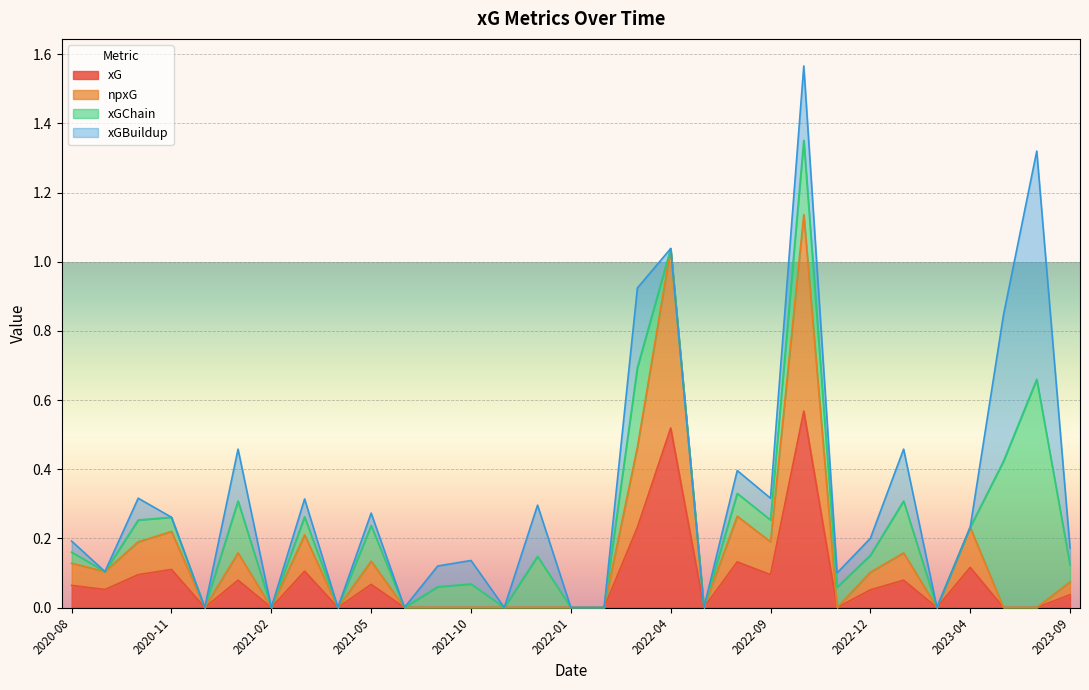

Does the chart display data point markers on the line(s)?

No